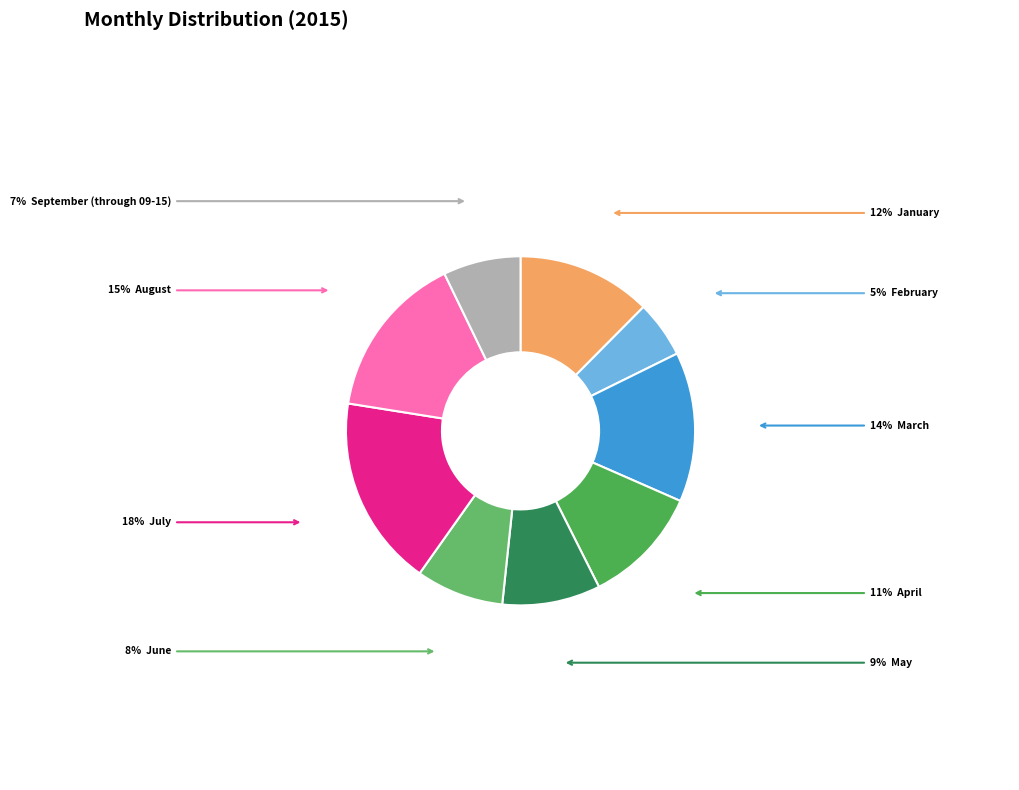

How many segments does this pie chart have?

9